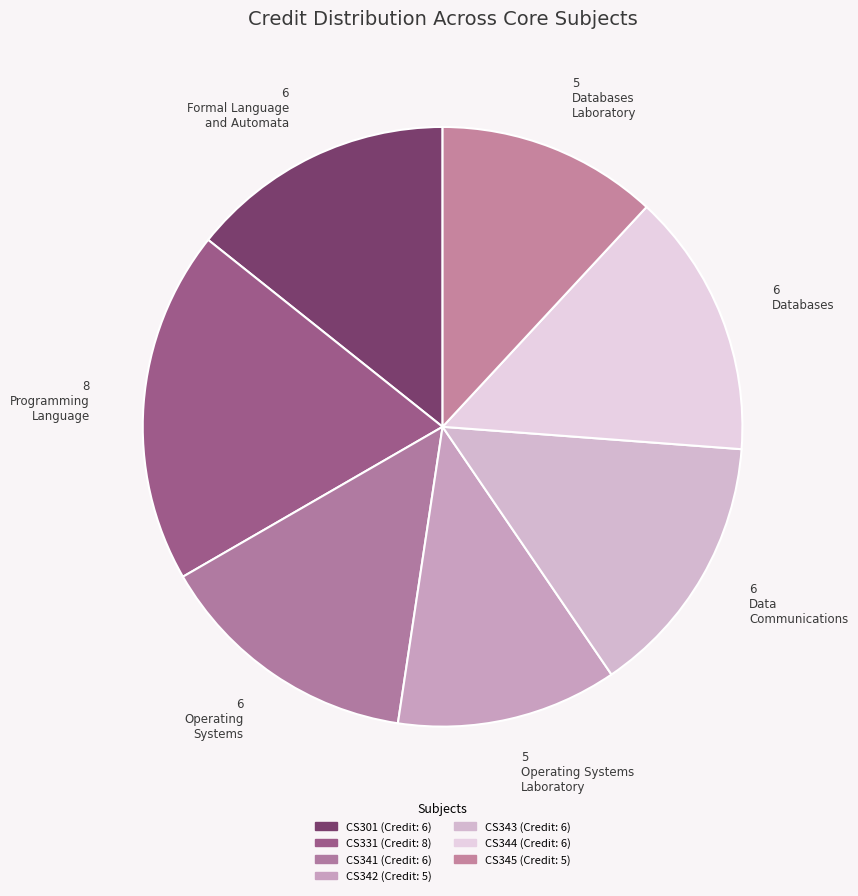

How many segments does this pie chart have?

7